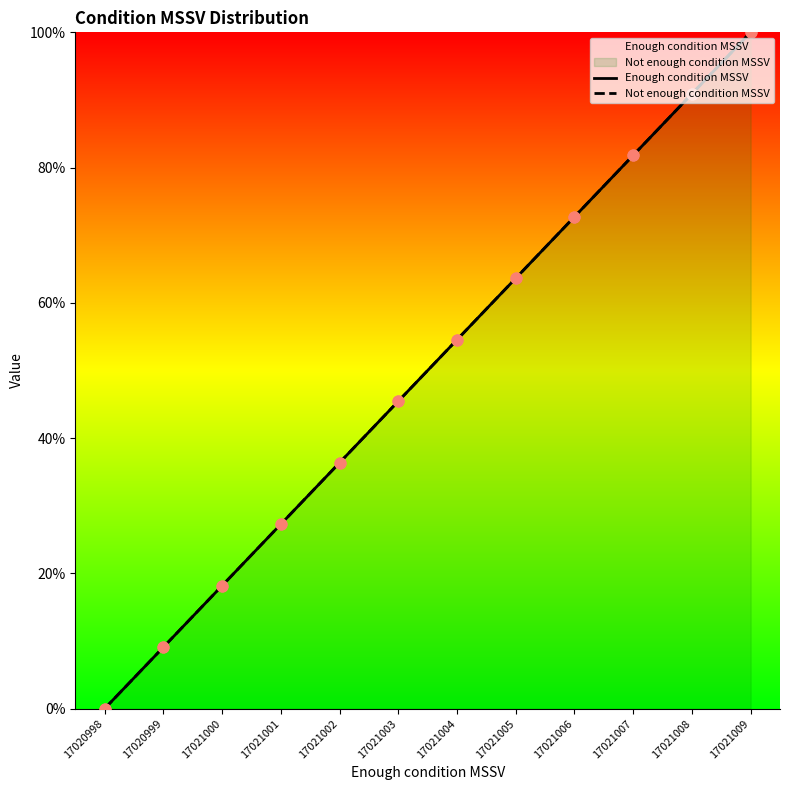

Which series reaches the minimum Y coordinate?

Enough condition MSSV